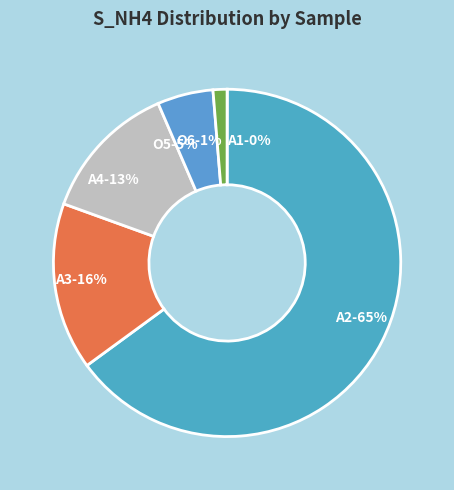

To the nearest percent, what is the combined percentage of O5 and A3?

21%